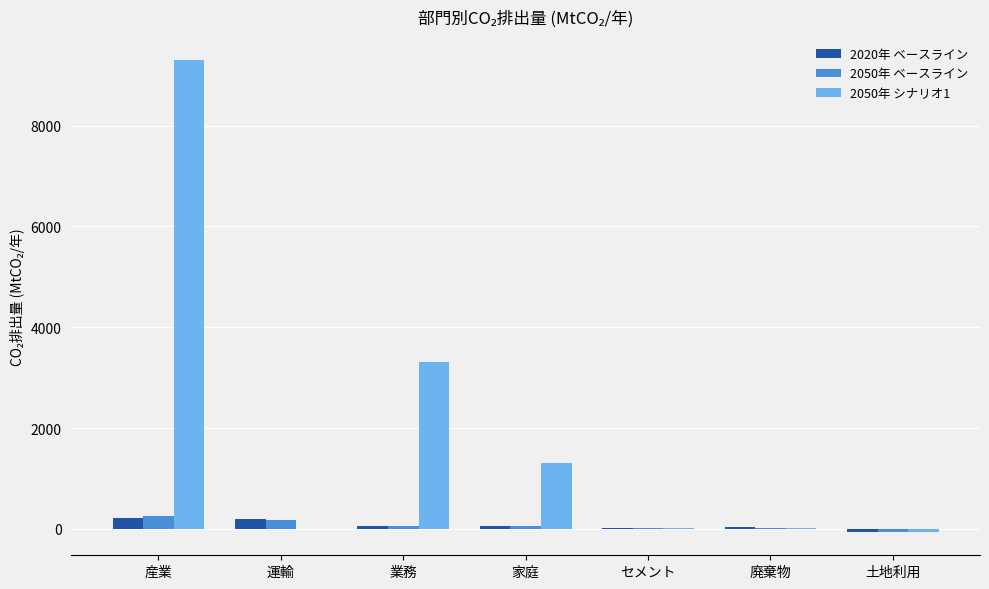

Read the 2050年 ベースライン value at 産業.

257.8